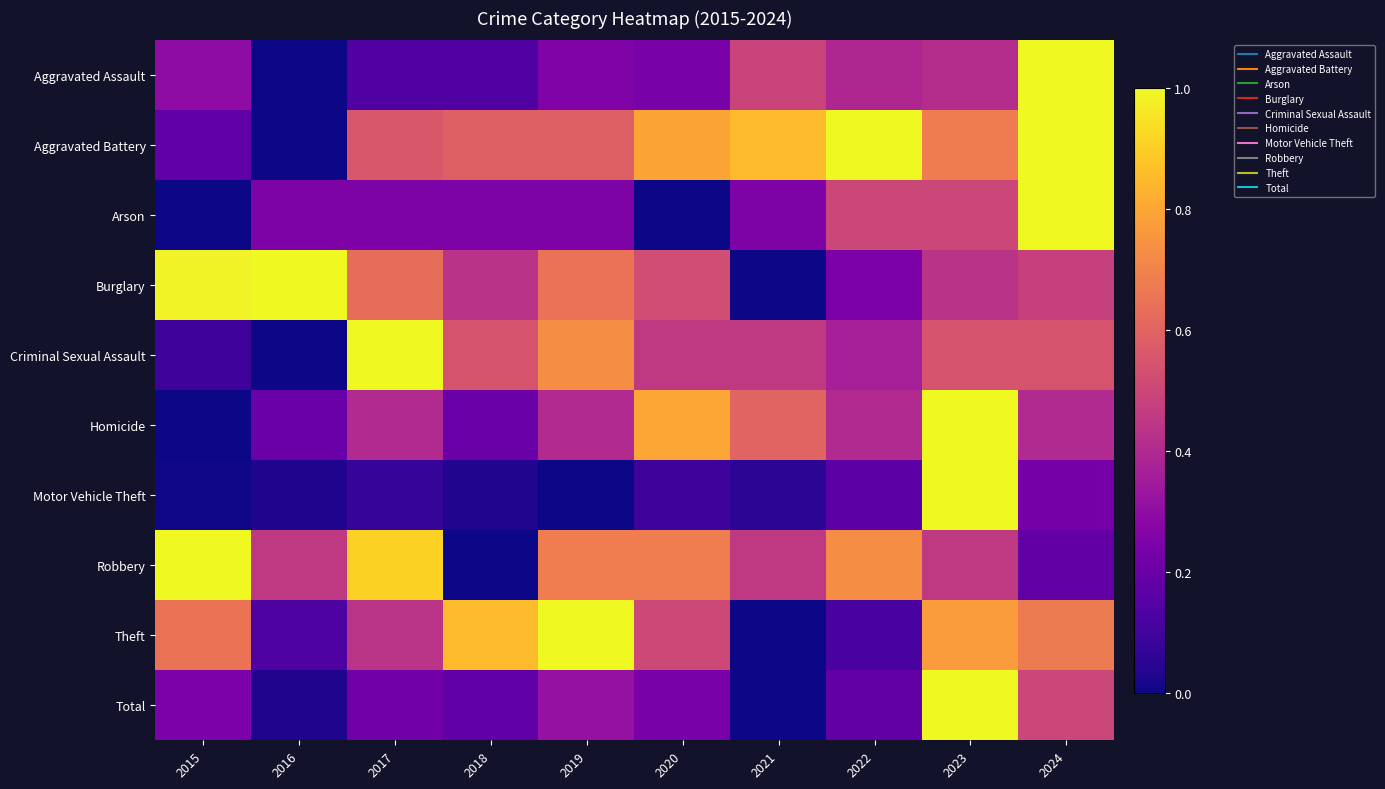

Reading left to right, transcribe all the data shown in this chart.

Aggravated Assault: 2015=0.3	2016=0.0	2017=0.1	2018=0.1	2019=0.3	2020=0.2	2021=0.5	2022=0.4	2023=0.4	2024=1.0
Aggravated Battery: 2015=0.2	2016=0.0	2017=0.6	2018=0.6	2019=0.6	2020=0.8	2021=0.9	2022=1.0	2023=0.7	2024=1.0
Arson: 2015=0.0	2016=0.2	2017=0.2	2018=0.2	2019=0.2	2020=0.0	2021=0.2	2022=0.5	2023=0.5	2024=1.0
Burglary: 2015=1.0	2016=1.0	2017=0.6	2018=0.4	2019=0.6	2020=0.5	2021=0.0	2022=0.2	2023=0.4	2024=0.5
Criminal Sexual Assault: 2015=0.1	2016=0.0	2017=1.0	2018=0.5	2019=0.7	2020=0.5	2021=0.5	2022=0.4	2023=0.5	2024=0.5
Homicide: 2015=0.0	2016=0.2	2017=0.4	2018=0.2	2019=0.4	2020=0.8	2021=0.6	2022=0.4	2023=1.0	2024=0.4
Motor Vehicle Theft: 2015=0.0	2016=0.0	2017=0.1	2018=0.0	2019=0.0	2020=0.1	2021=0.1	2022=0.2	2023=1.0	2024=0.2
Robbery: 2015=1.0	2016=0.5	2017=0.9	2018=0.0	2019=0.7	2020=0.7	2021=0.5	2022=0.7	2023=0.5	2024=0.2
Theft: 2015=0.7	2016=0.1	2017=0.4	2018=0.9	2019=1.0	2020=0.5	2021=0.0	2022=0.1	2023=0.8	2024=0.7
Total: 2015=0.2	2016=0.0	2017=0.2	2018=0.2	2019=0.3	2020=0.2	2021=0.0	2022=0.2	2023=1.0	2024=0.5